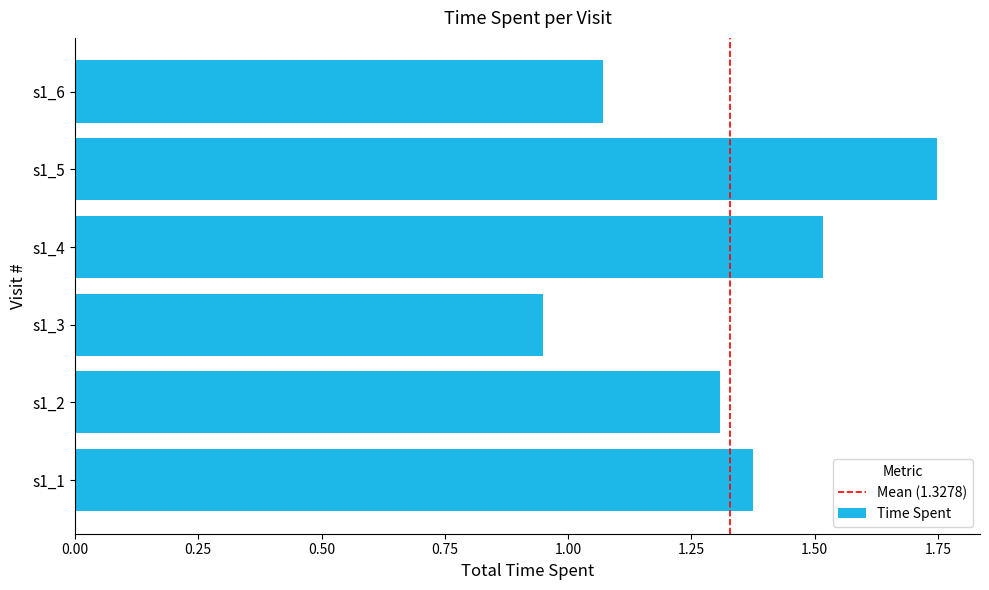

Rank the categories by value from highest to lowest.

s1_5, s1_4, s1_1, s1_2, s1_6, s1_3